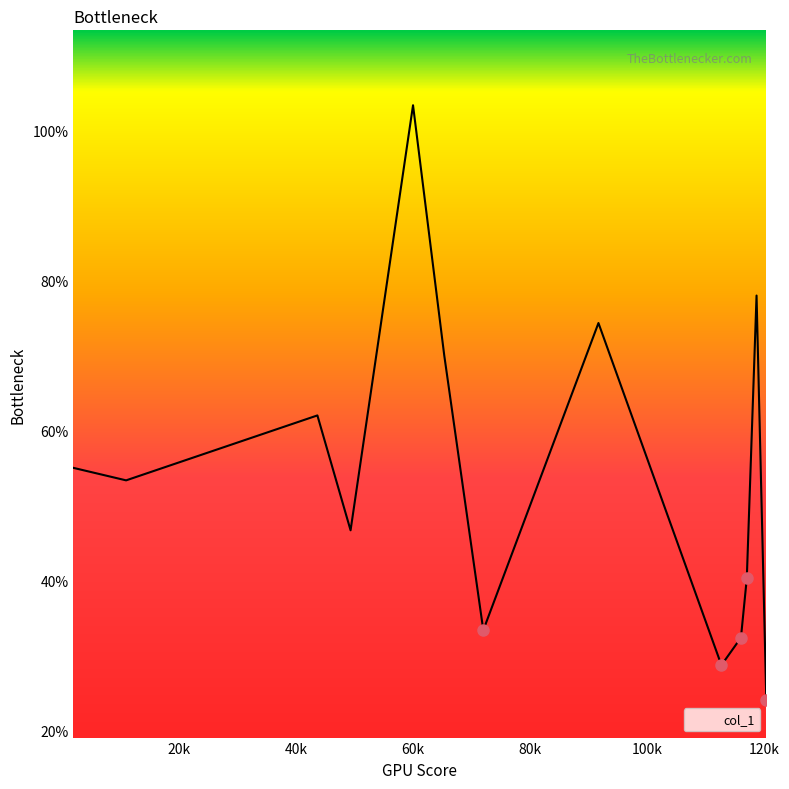

What is the difference between the maximum and minimum values?

79.4